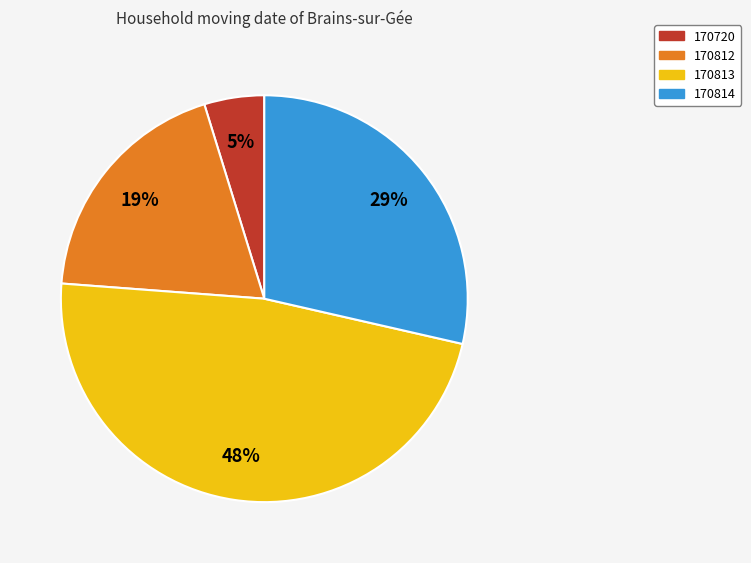

True or false: 170812 accounts for 19% of the total.

True